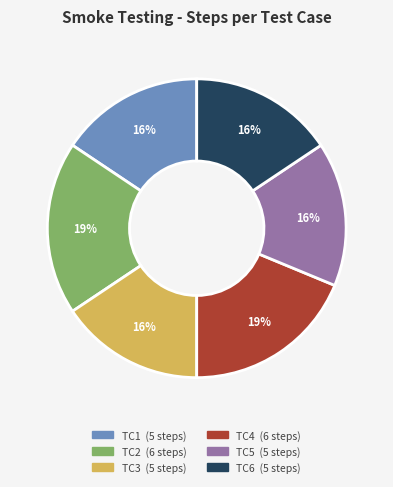

To the nearest percent, what is the difference between the largest and smallest slice percentages?

3%